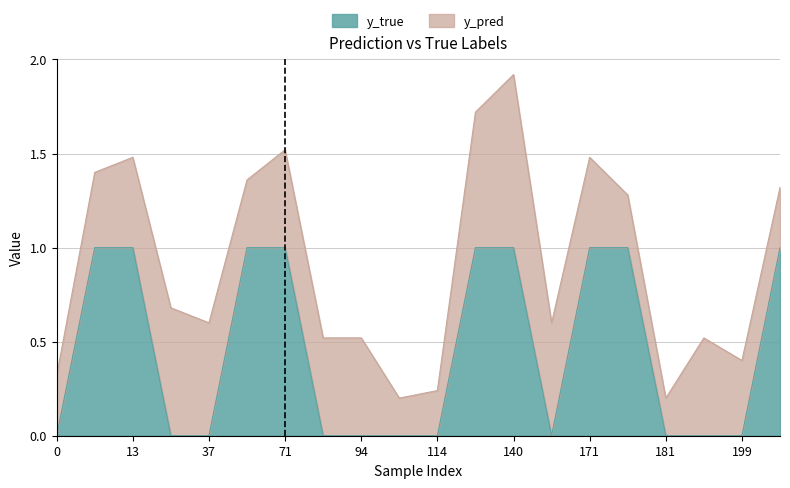

The chart shows a value of 0 at 166. True or false?

True